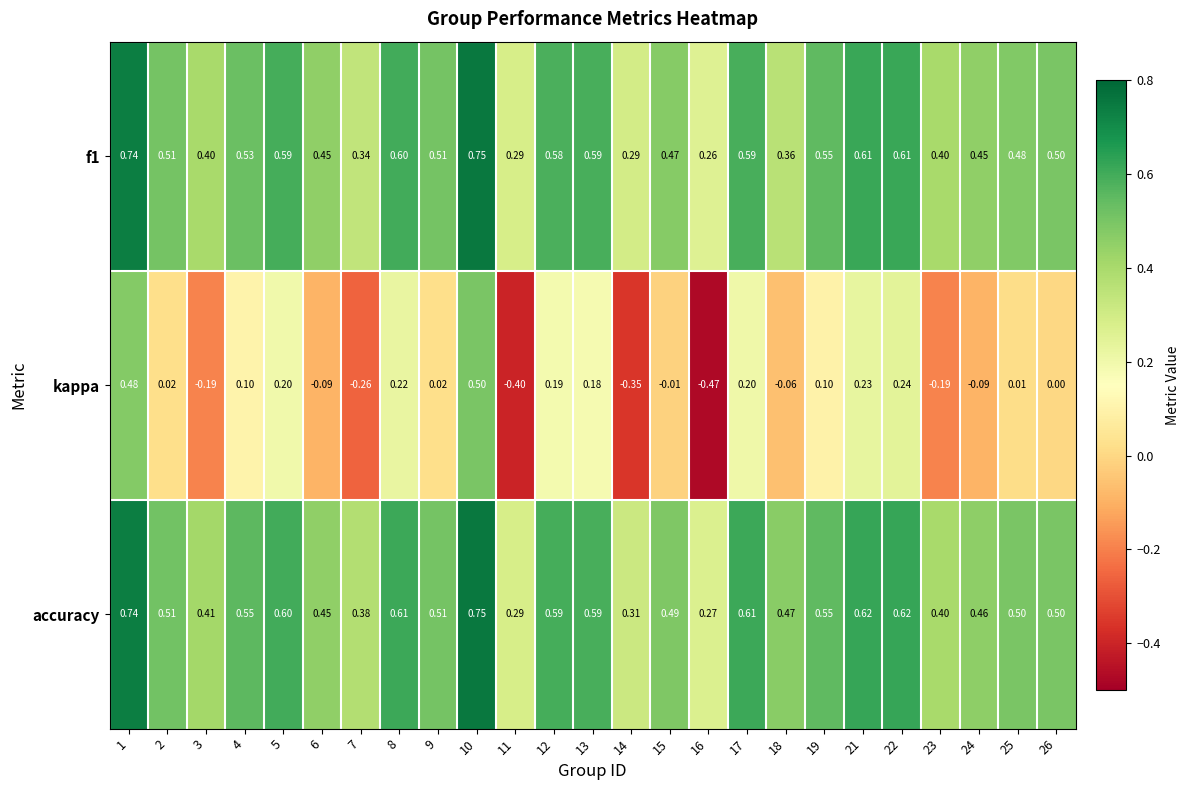

Between 4 and 16, which series saw the biggest shift?

kappa